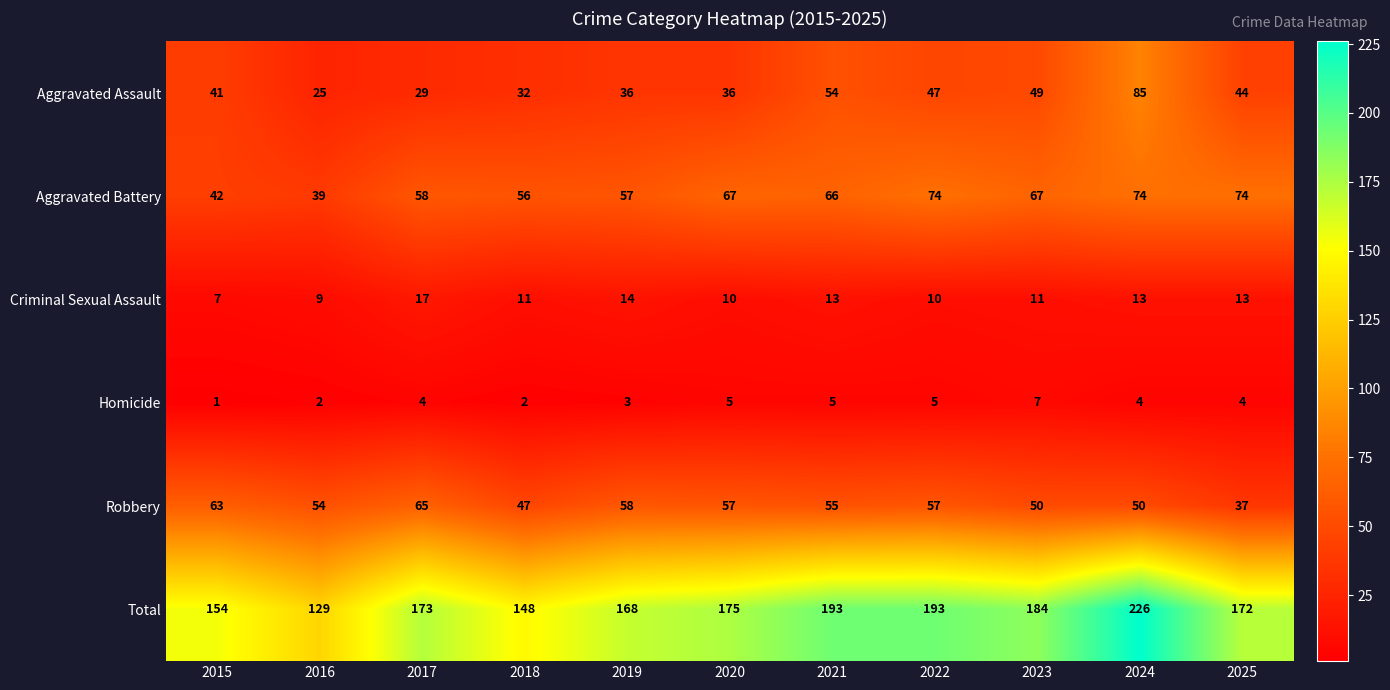

What is the spread (max minus min) of values at 2025?

168